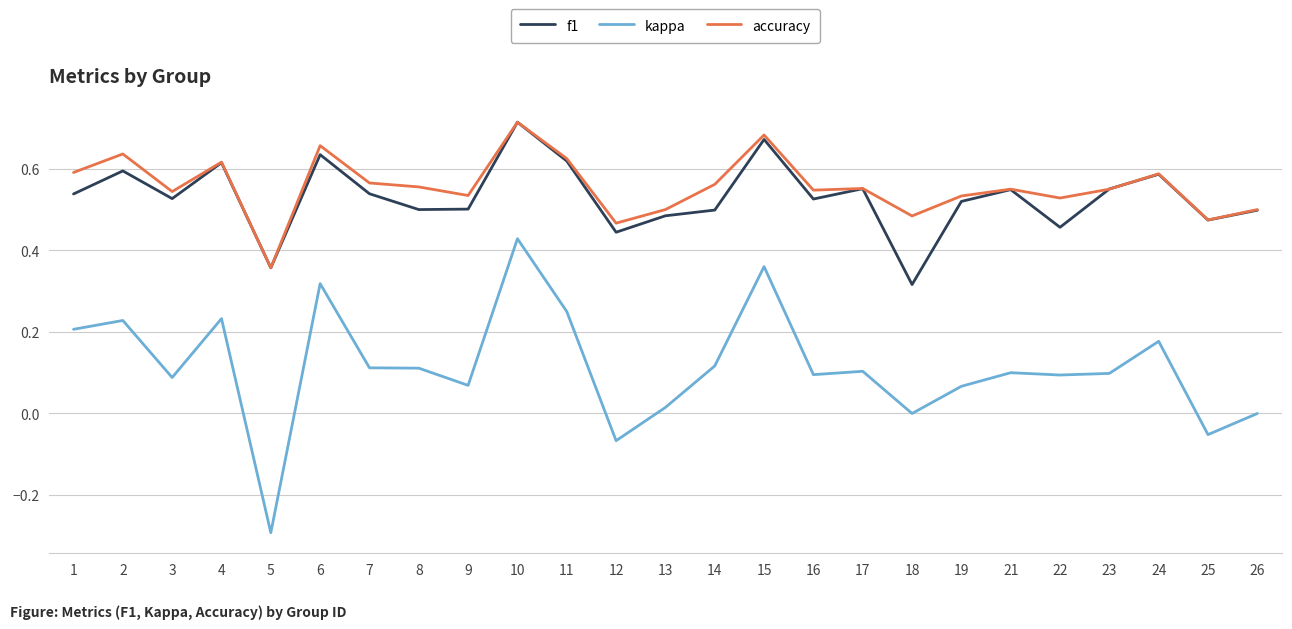

What are all the series names shown in the legend?

f1, kappa, accuracy